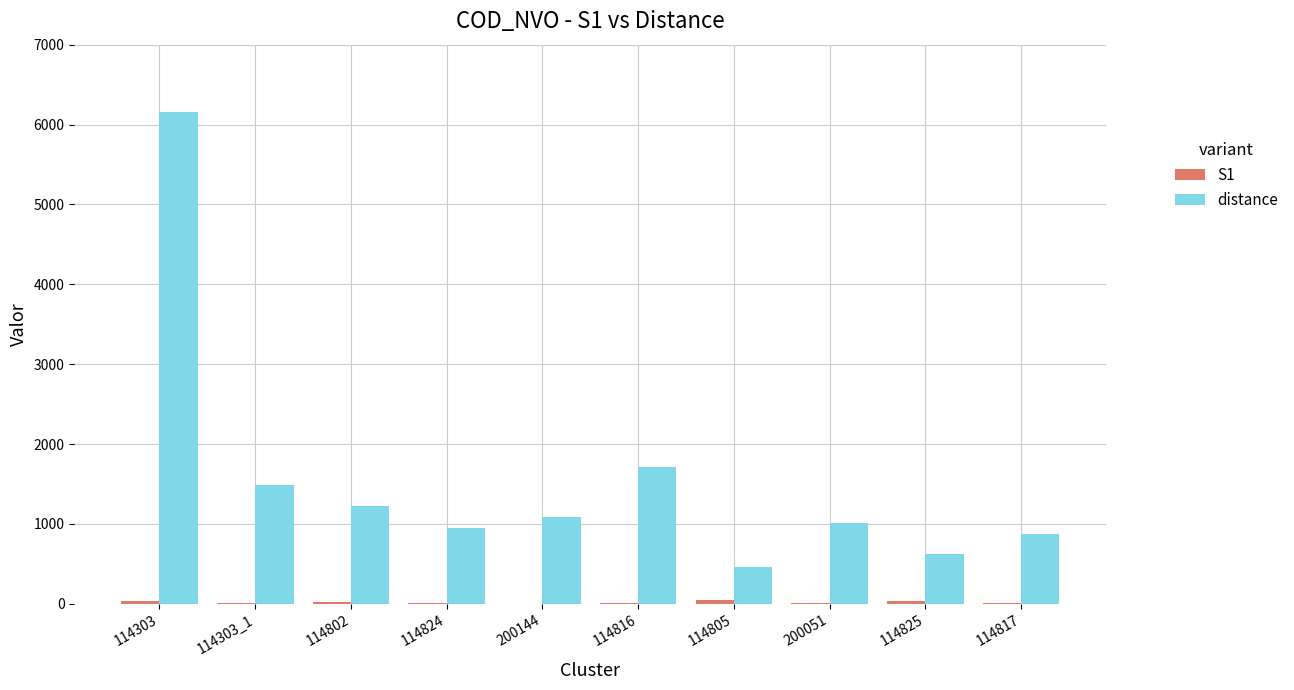

What is the greatest value displayed?

6157.1